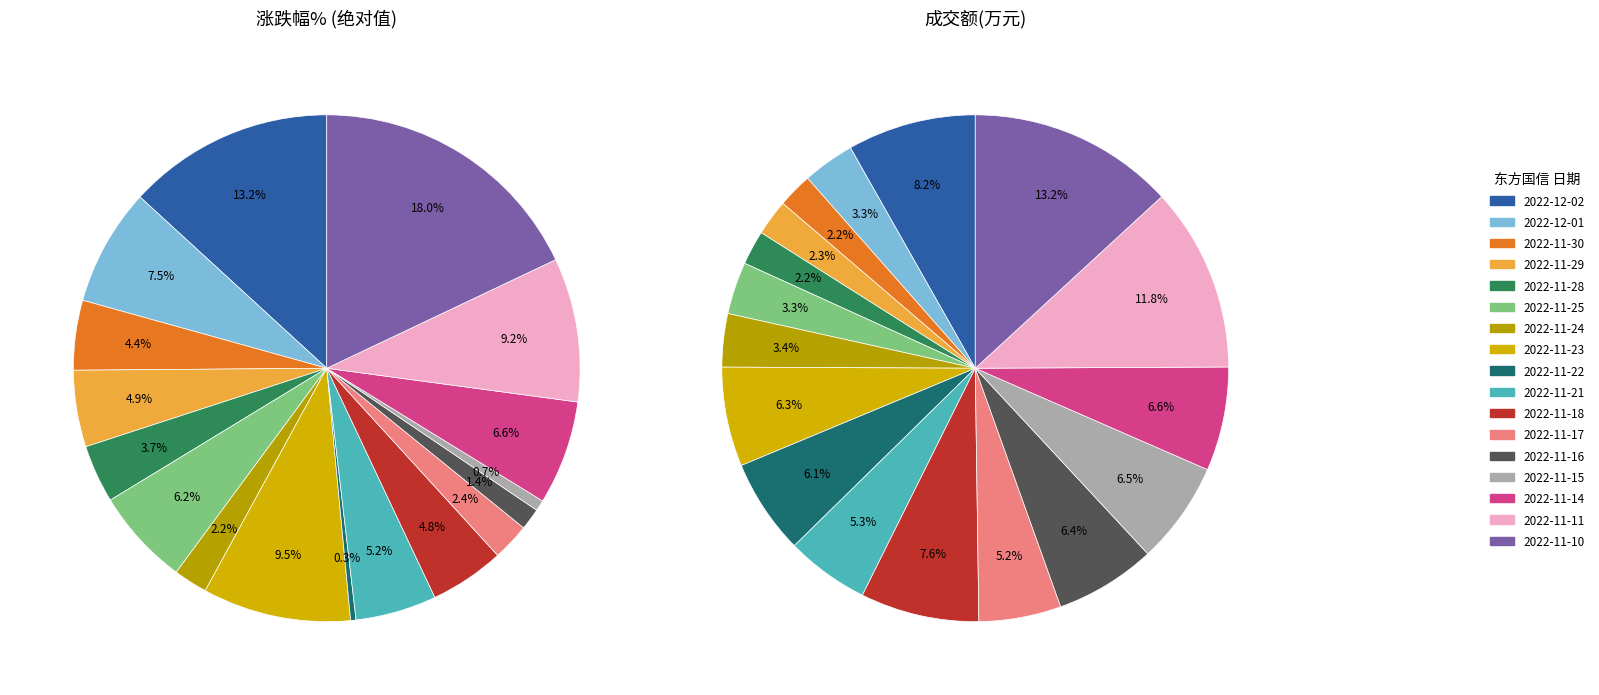

What portion of the pie excludes 2022-11-10?

86.8%